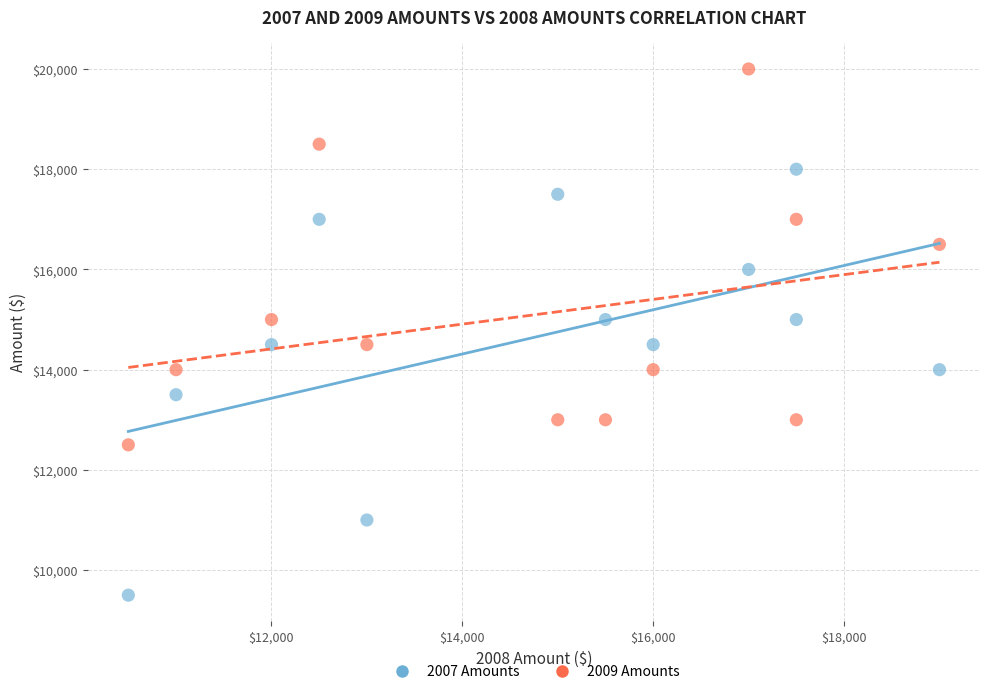

Which series has the widest spread of Y values?

2007 Amounts